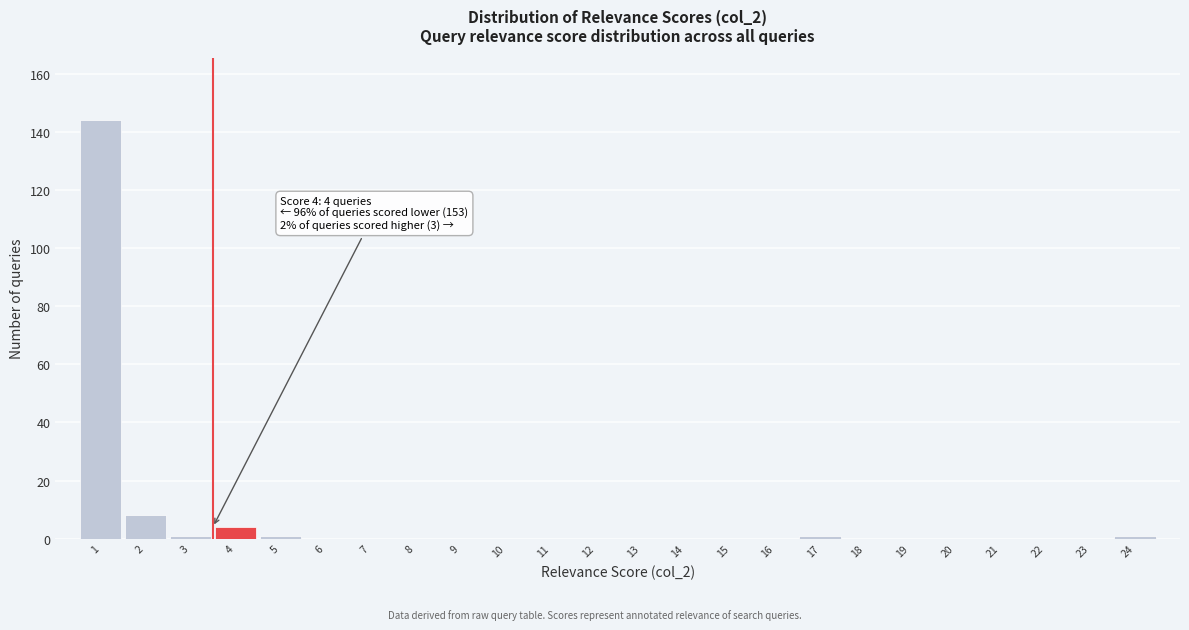

Reading left to right, extract all data points from this chart.

1=144	2=8	3=1	4=4	5=1	6=0	7=0	8=0	9=0	10=0	11=0	12=0	13=0	14=0	15=0	16=0	17=1	18=0	19=0	20=0	21=0	22=0	23=0	24=1